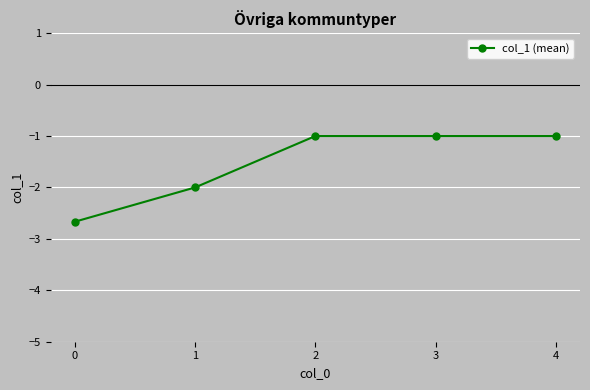

The value at 0 is -2.7. True or false?

True